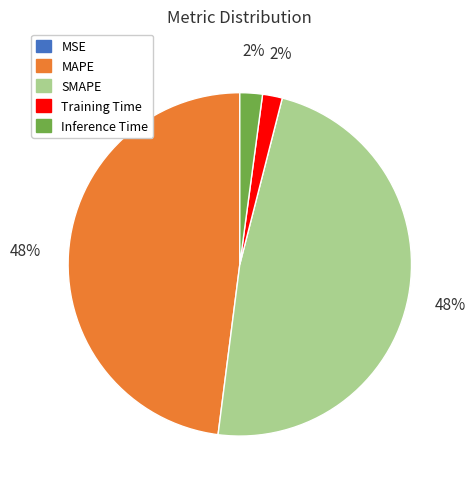

True or false: Inference Time accounts for 12% of the total.

False